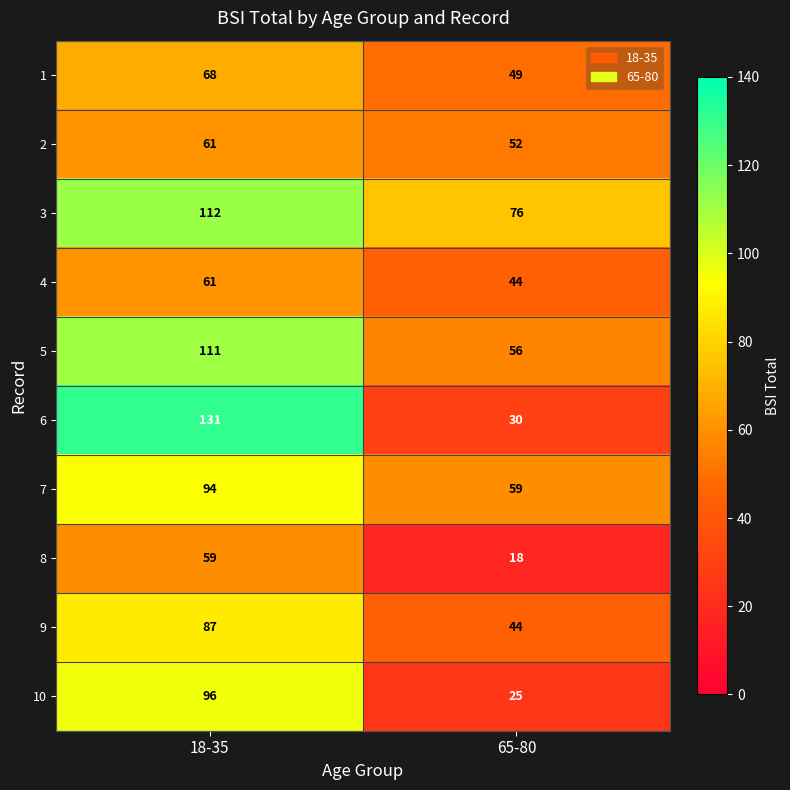

Reading left to right, what are all the values shown in this chart?

1: 18-35=68	65-80=49
2: 18-35=61	65-80=52
3: 18-35=112	65-80=76
4: 18-35=61	65-80=44
5: 18-35=111	65-80=56
6: 18-35=131	65-80=30
7: 18-35=94	65-80=59
8: 18-35=59	65-80=18
9: 18-35=87	65-80=44
10: 18-35=96	65-80=25